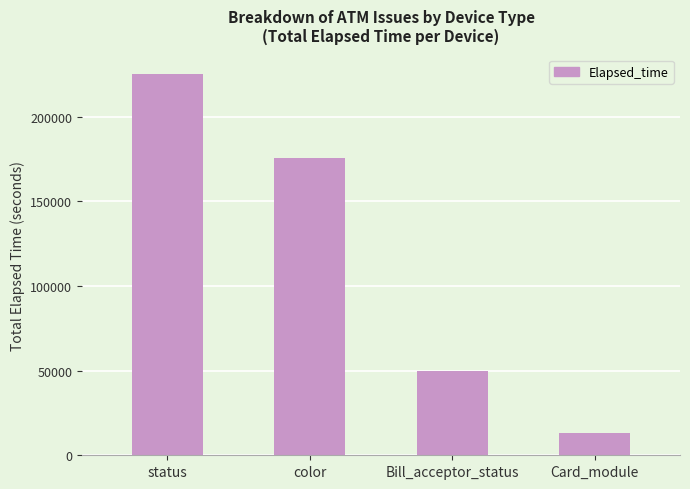

Rank the categories by value from highest to lowest.

status, color, Bill_acceptor_status, Card_module